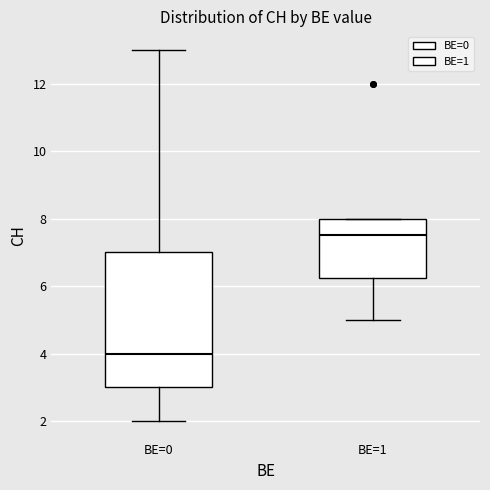

Reading left to right, read every box against the y-axis: the position of its median line, the range the box covers, and the ends of its whiskers. The values are not printed on the chart, so give them approximately, as read against the axis.

BE=0: median 4.0, box 3.0 to 7.0, whiskers 2.0 to 13.0
BE=1: median 7.6, box 6.2 to 8.0, whiskers 5.0 to 8.0